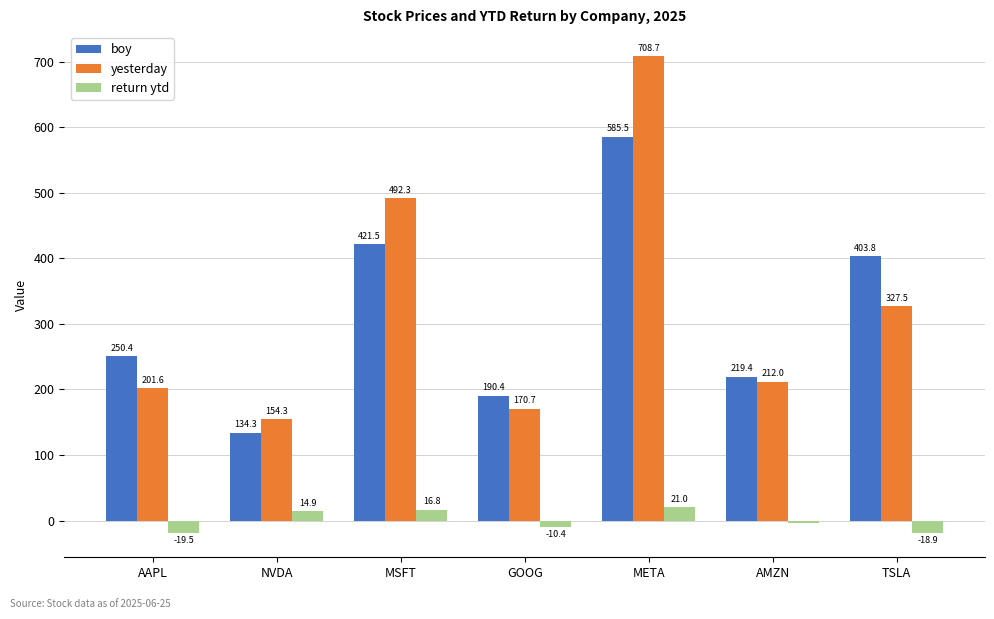

List the series in order of their peak value, lowest first.

return ytd, boy, yesterday